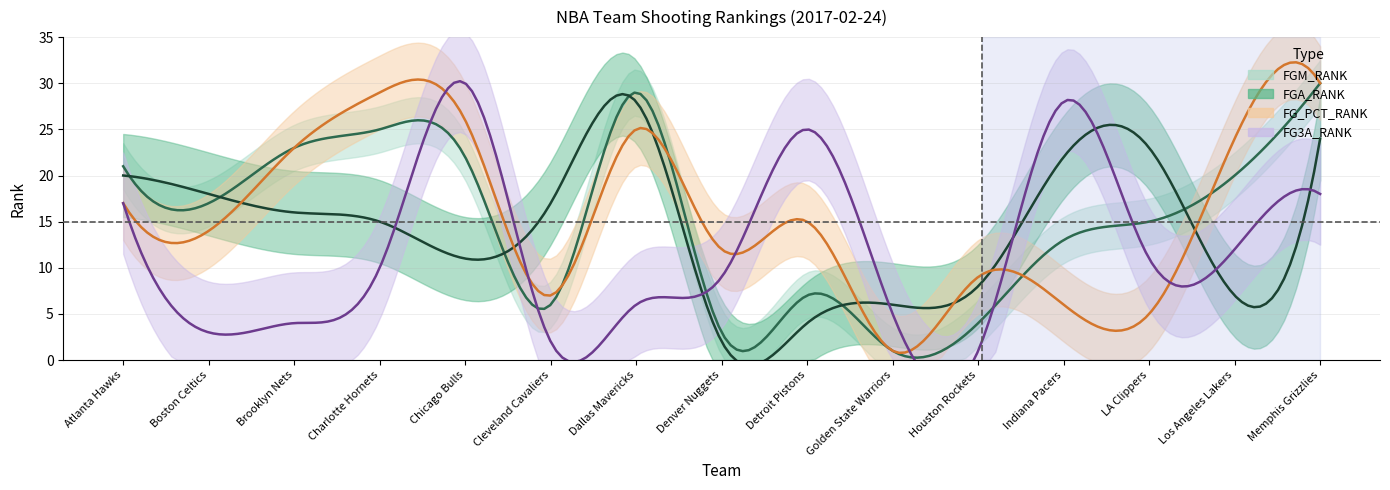

The value of FG3A_RANK at Brooklyn Nets is 2. True or false?

False